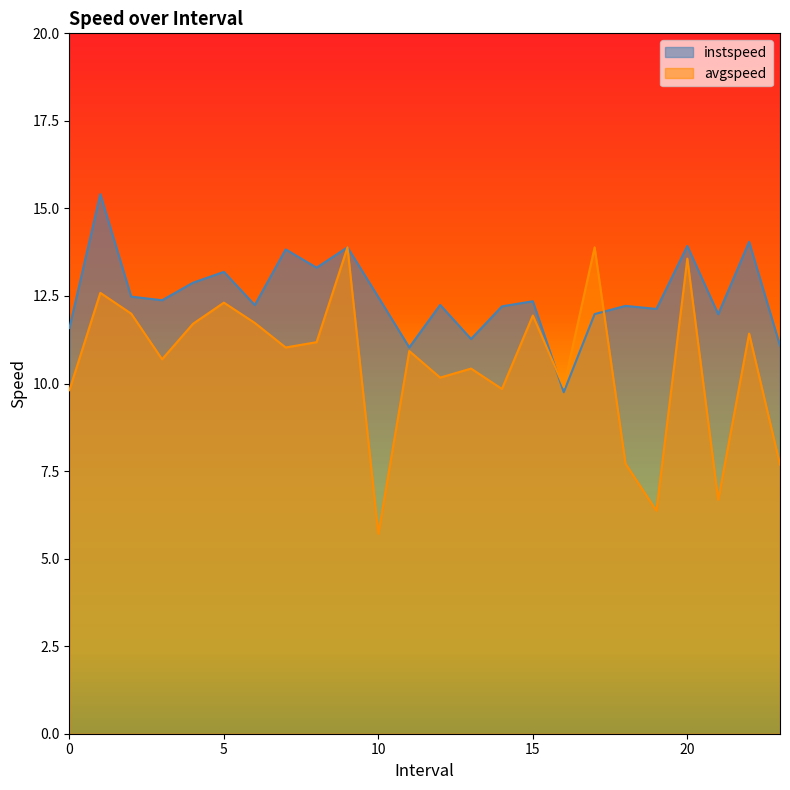

Which series has the largest total across all categories?

instspeed